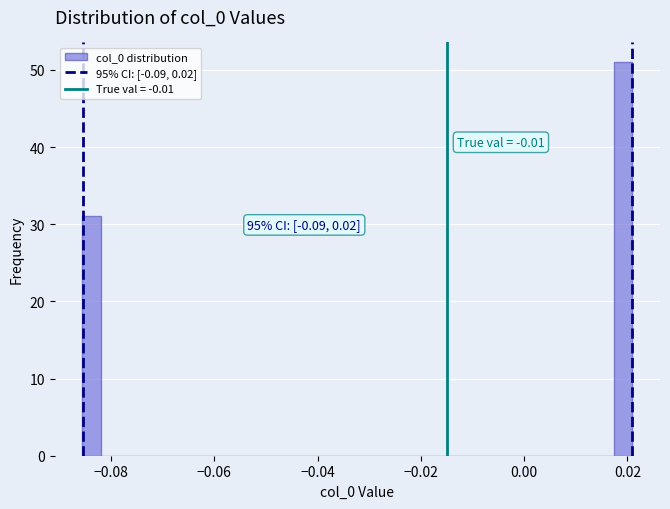

Around what value on the x-axis is the tallest bar? Give the approximate position of its centre, as read against the axis.

0.020